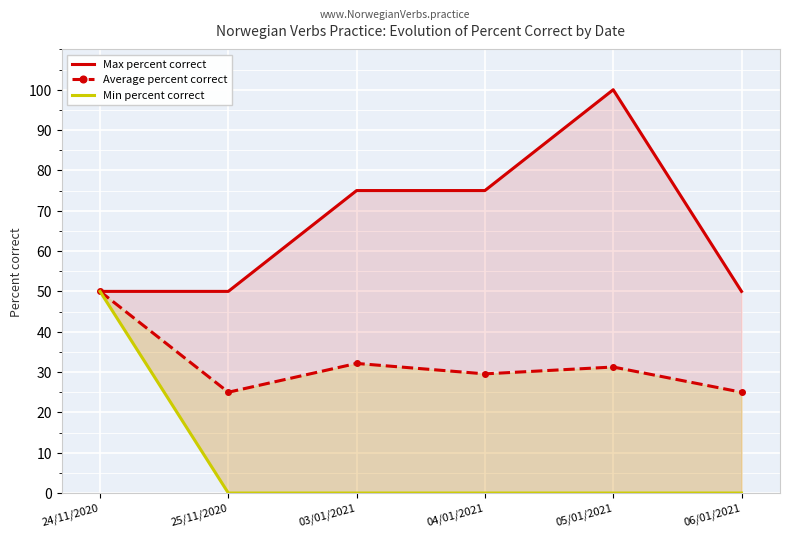

Which series changed the most between 05/01/2021 and 06/01/2021?

Max percent correct